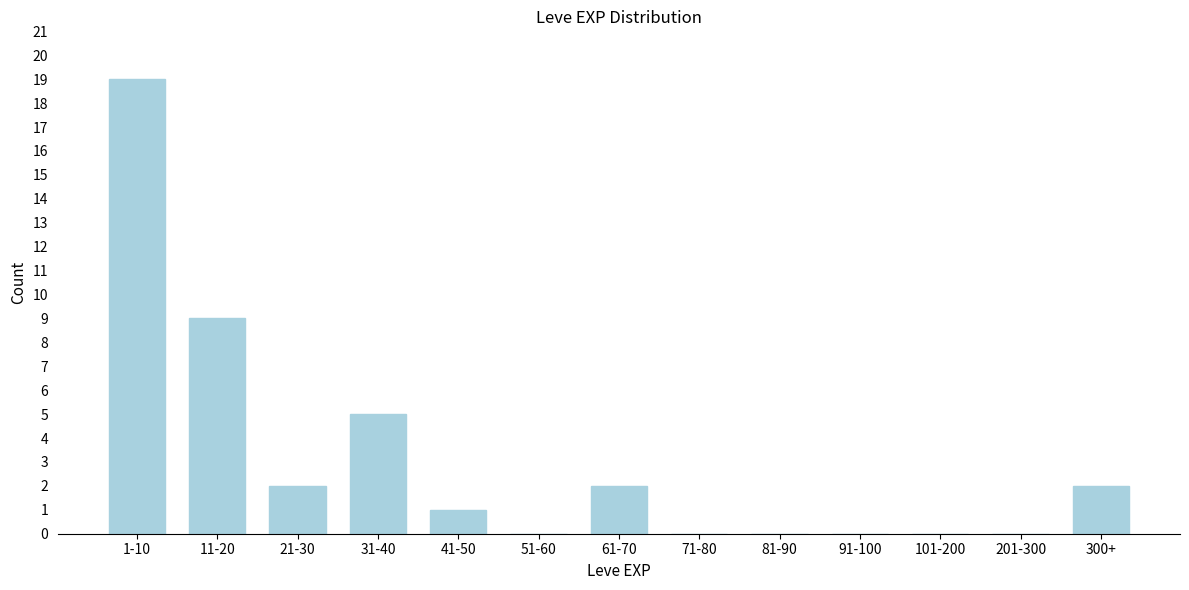

Reading left to right, list all the values displayed in this chart.

1-10=19	11-20=9	21-30=2	31-40=5	41-50=1	51-60=0	61-70=2	71-80=0	81-90=0	91-100=0	101-200=0	201-300=0	300+=2